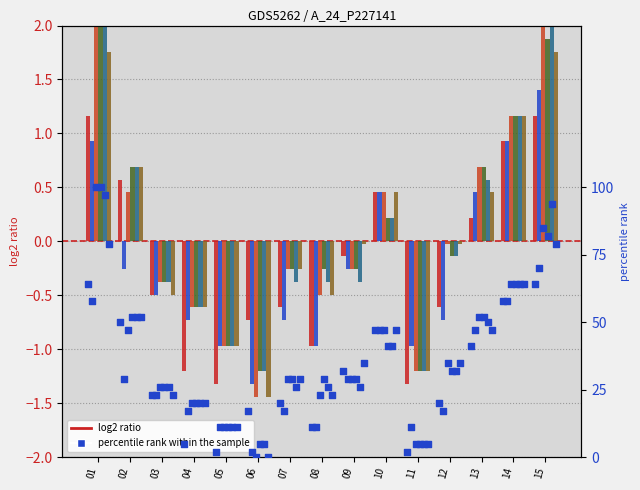

At which category is the sum across all series the highest?

01